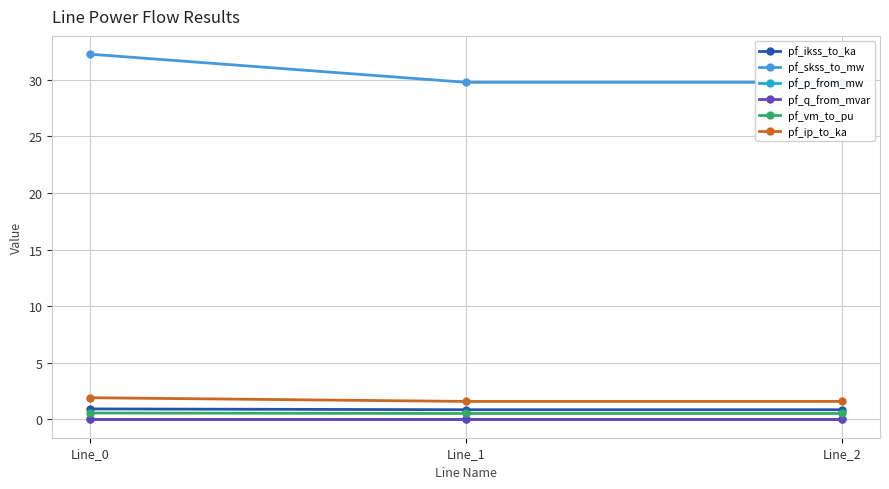

What is the maximum value for pf_skss_to_mw?

32.3